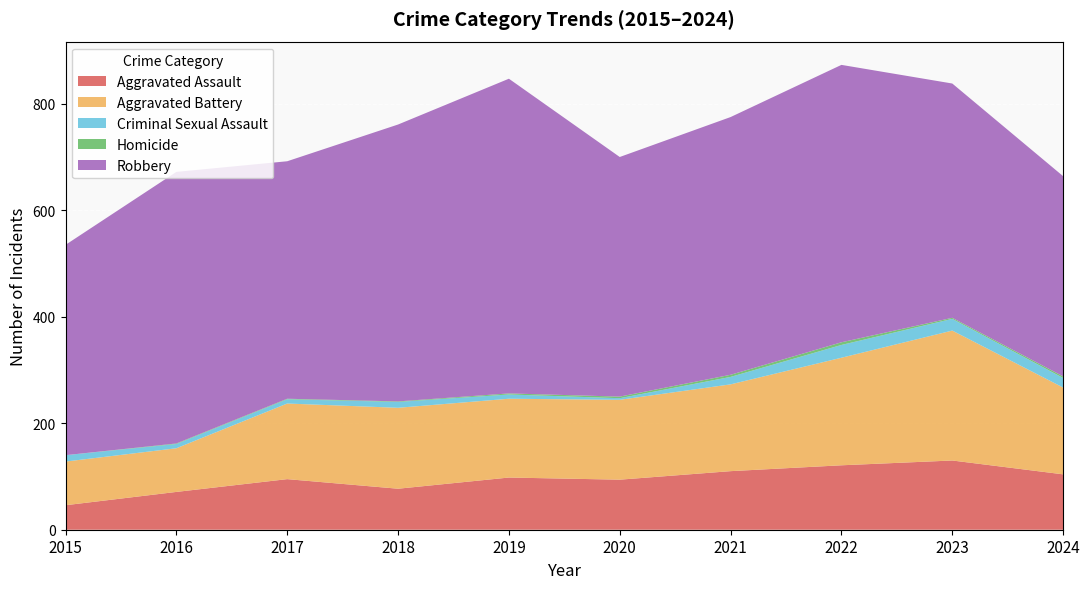

Reading left to right, list all the values displayed in this chart.

Aggravated Assault: 46	71	95	77	98	94	110	121	130	104
Aggravated Battery: 82	82	142	152	148	150	163	202	244	163
Criminal Sexual Assault: 12	8	8	11	8	3	14	24	22	18
Homicide: 0	1	1	1	2	3	4	5	2	3
Robbery: 395	510	446	520	591	450	484	521	440	376